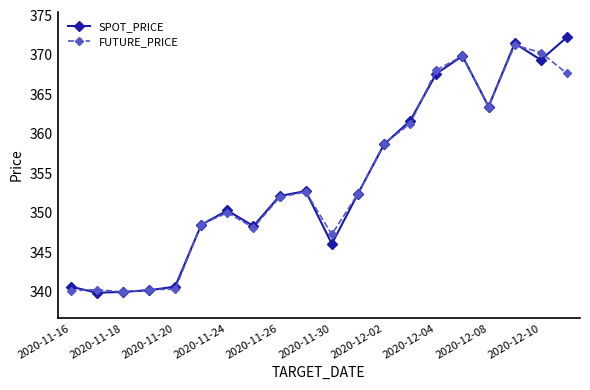

True or false: FUTURE_PRICE has more than 2 interior local peaks.

True